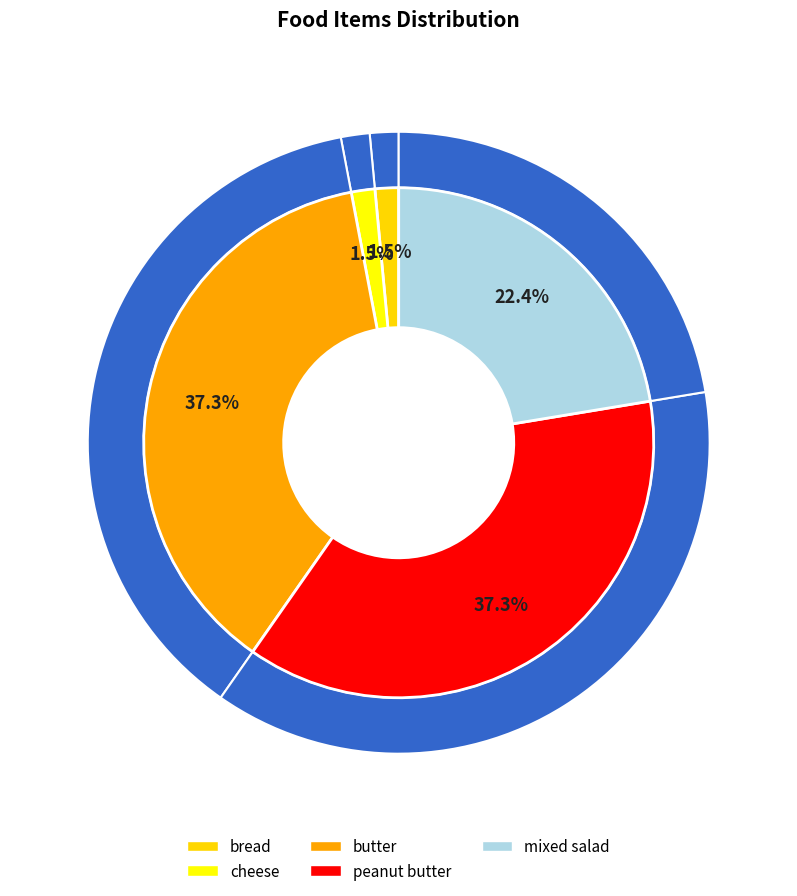

What percentage is the mixed salad slice, to the nearest percent?

22%